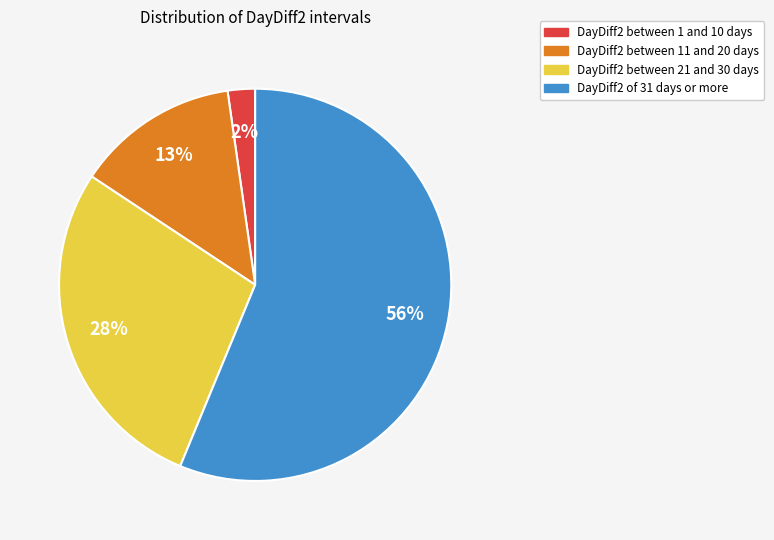

To the nearest percent, what is the average slice percentage?

25%